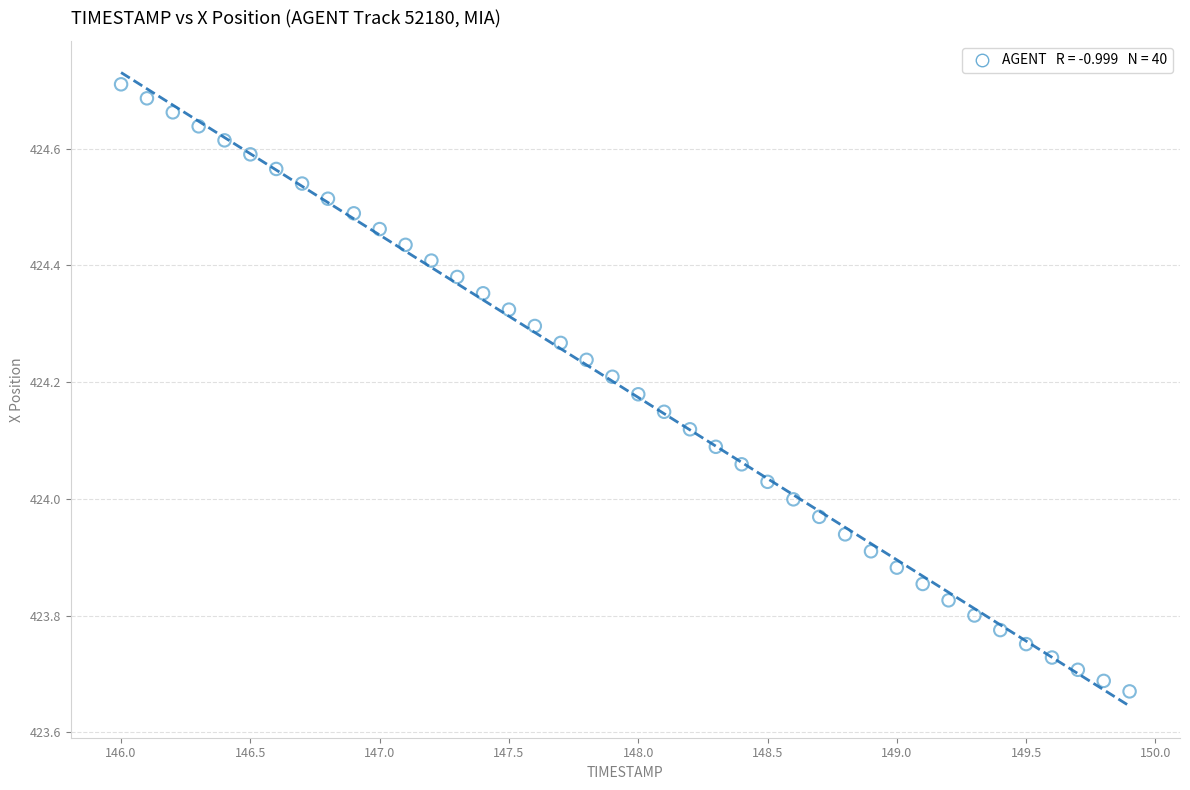

What is the range of X values (max minus min)?

3.9